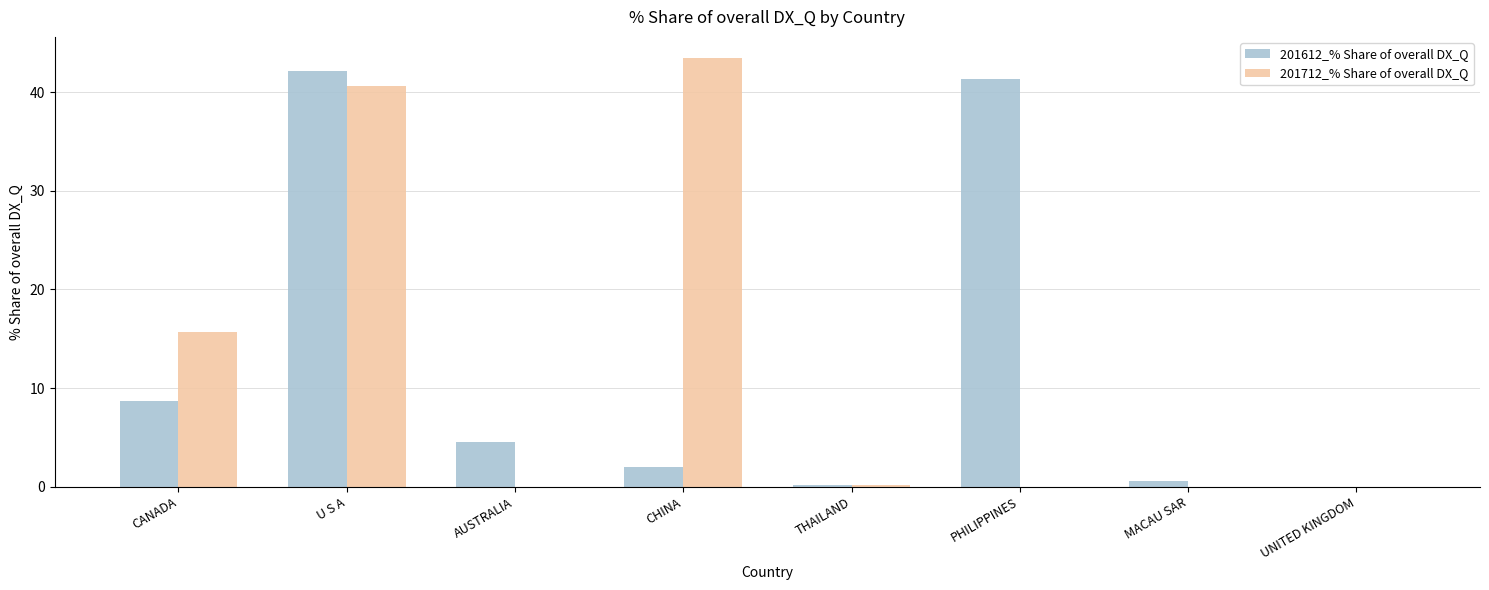

Where is 201612_% Share of overall DX_Q nearest to the value 21?

CANADA